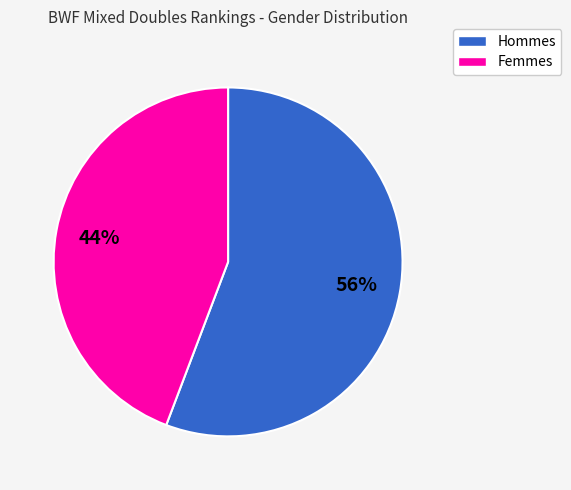

Which slice represents more than half of the pie?

Hommes